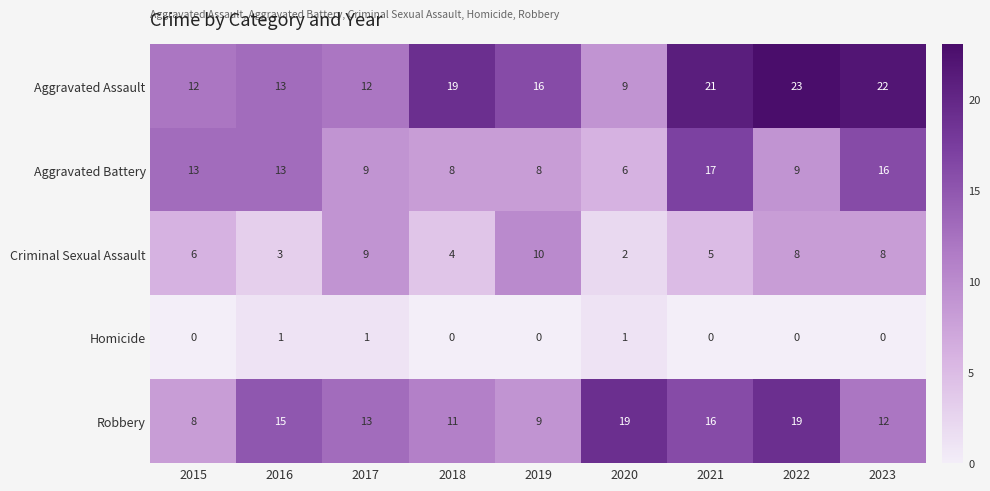

What is the sum of all Aggravated Battery values?

99